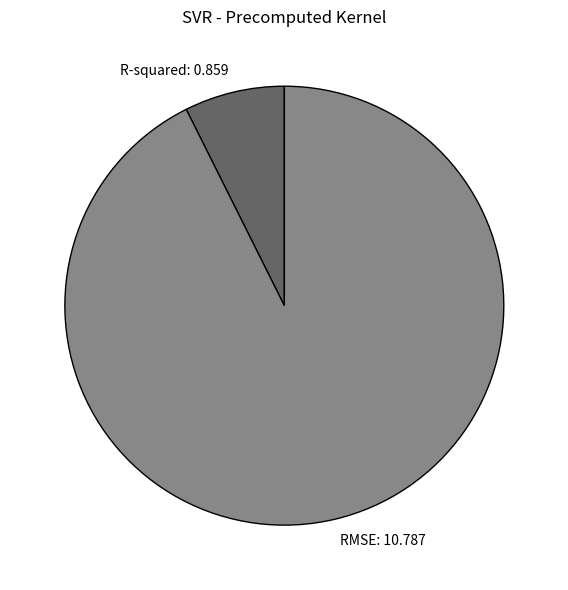

Rank the categories by value from highest to lowest.

RMSE, R-squared